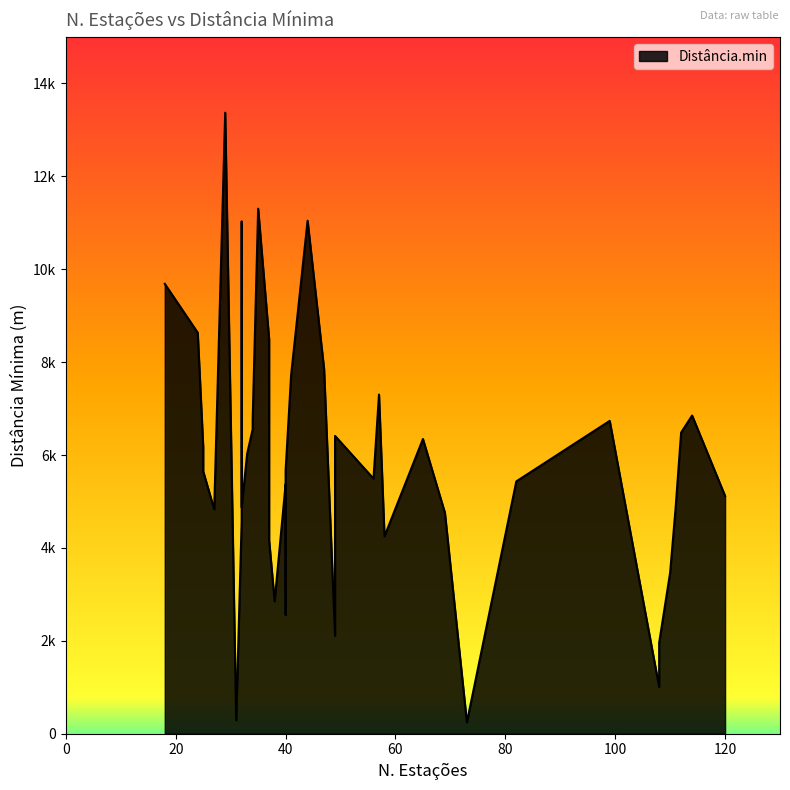

Read the value at 34.

6553.4